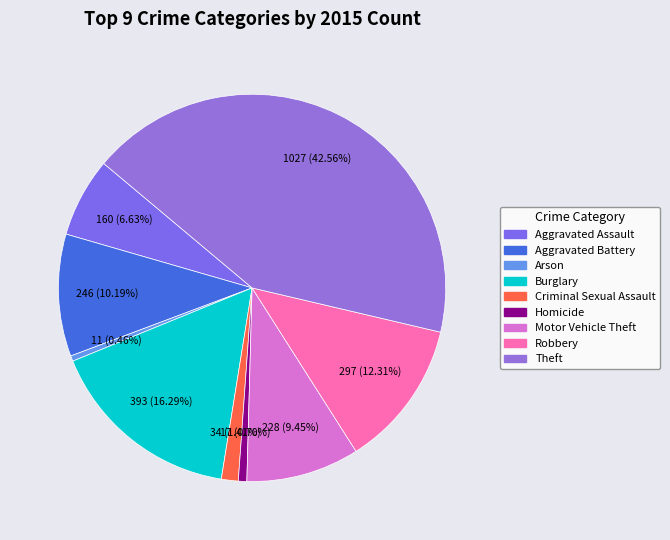

True or false: Criminal Sexual Assault accounts for 1% of the total.

True